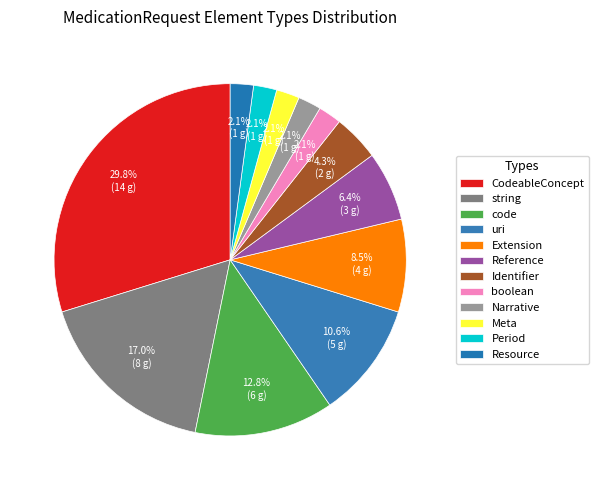

Does any single category account for the majority?

No